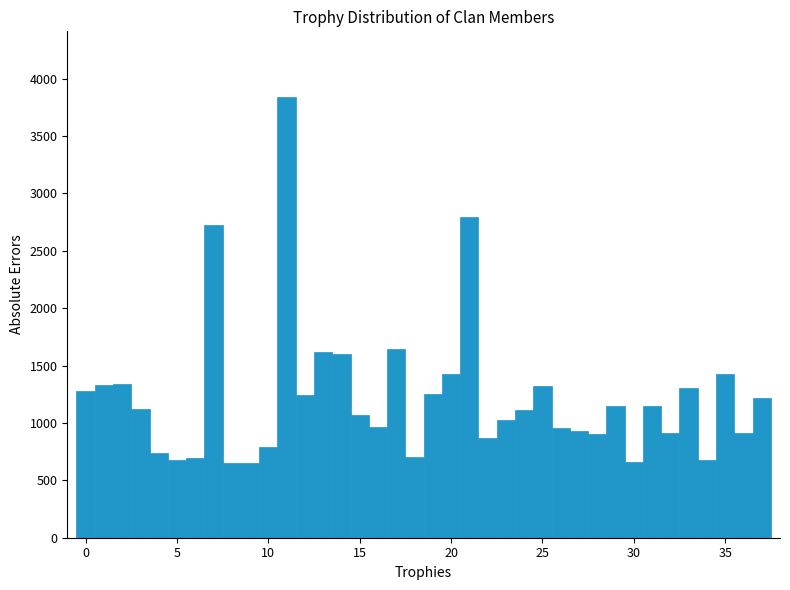

Read against the x-axis, roughly where is the centre of the tallest bar?

11.0